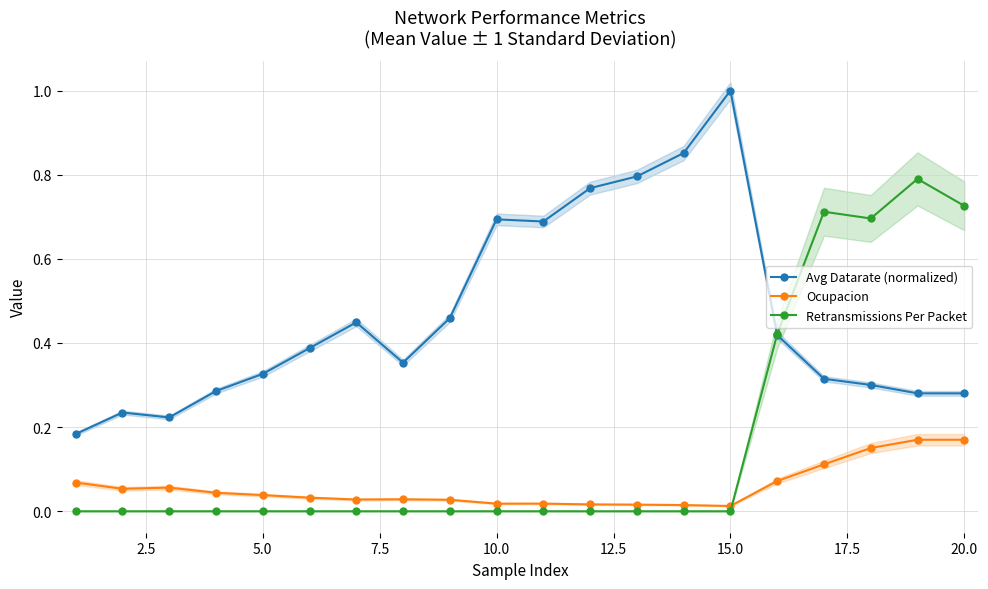

Is the value of Ocupacion at 20.0 greater than the value of Retransmissions Per Packet at 20.0?

No